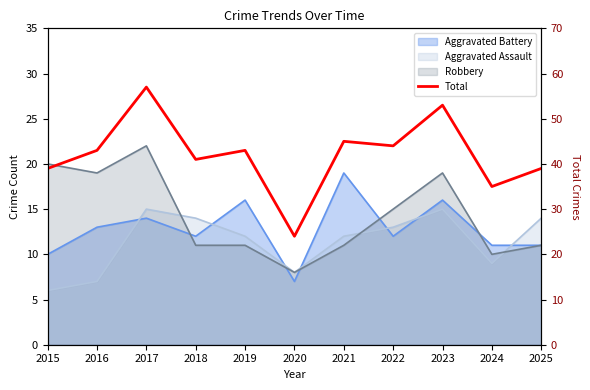

The value at 2021 is 45. True or false?

True